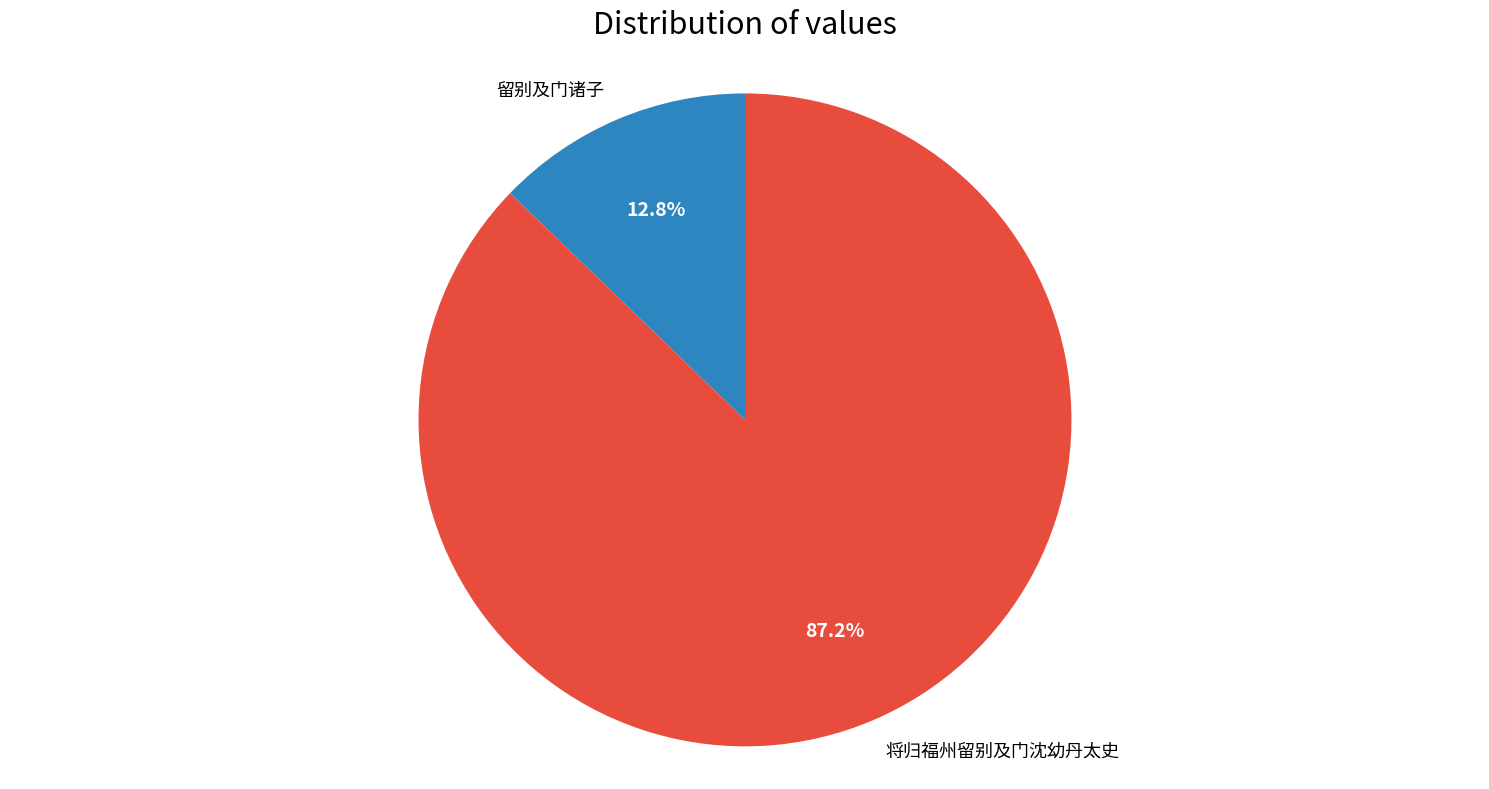

Which slice is the largest?

将归福州留别及门沈幼丹太史